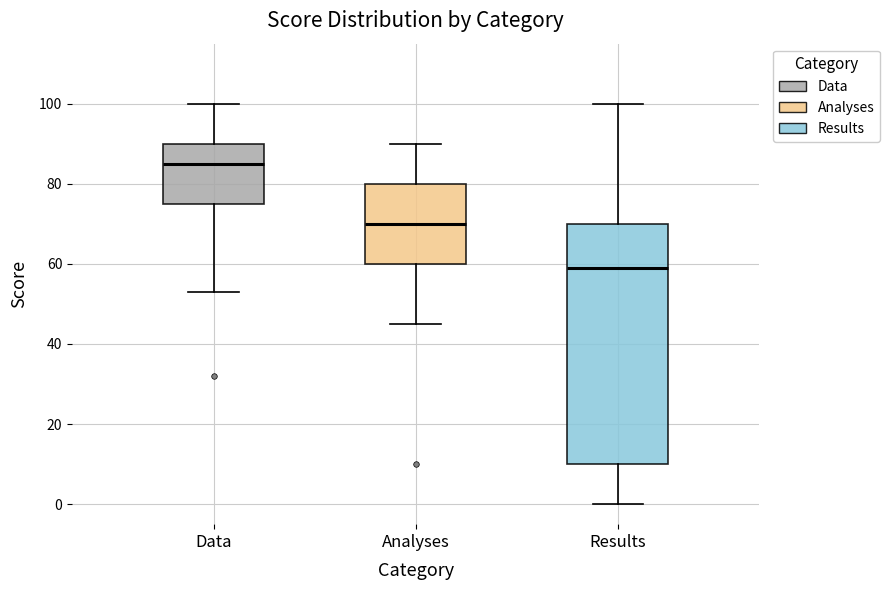

Which box's median line is the lowest?

Results